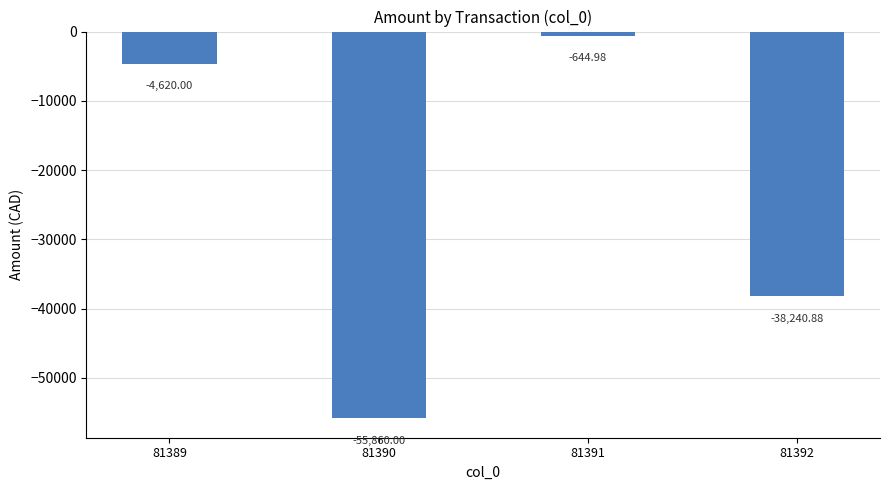

Rank the categories by value from highest to lowest.

81391, 81389, 81392, 81390